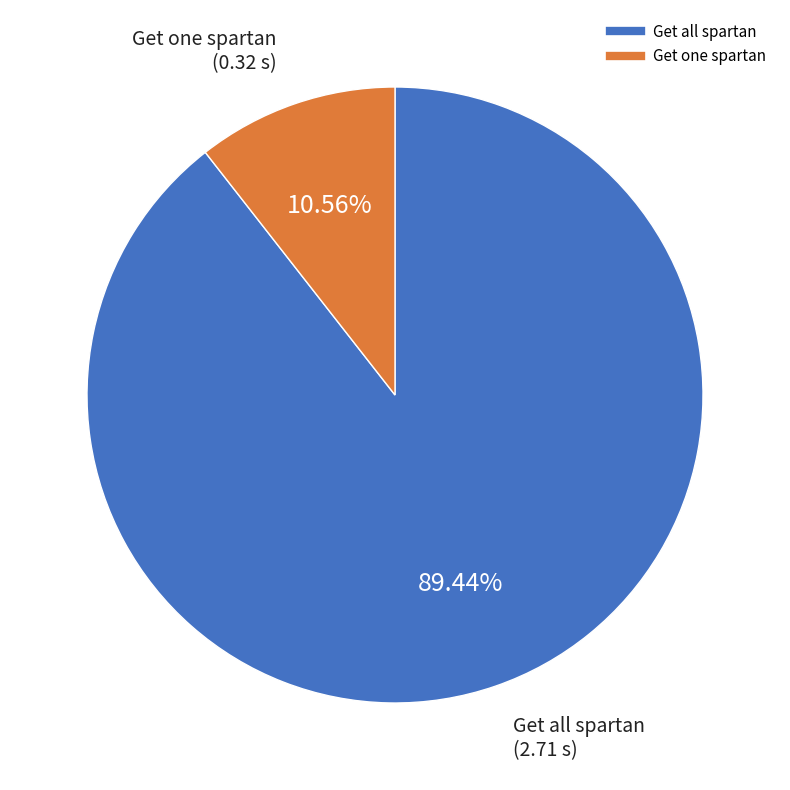

Which has a higher value, Get all spartan or Get one spartan?

Get all spartan